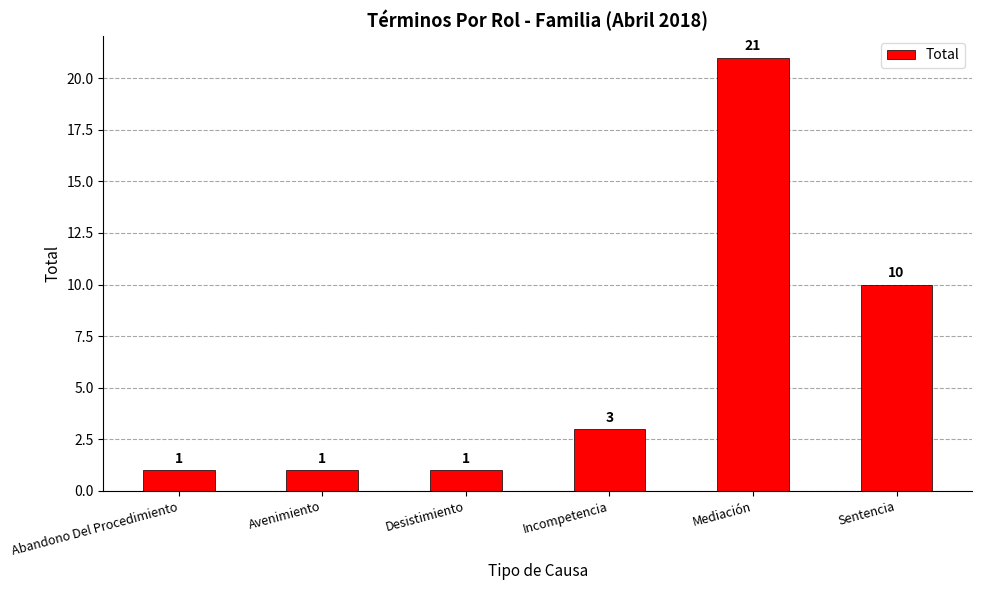

Is it true that the value at Abandono Del Procedimiento is 1?

True